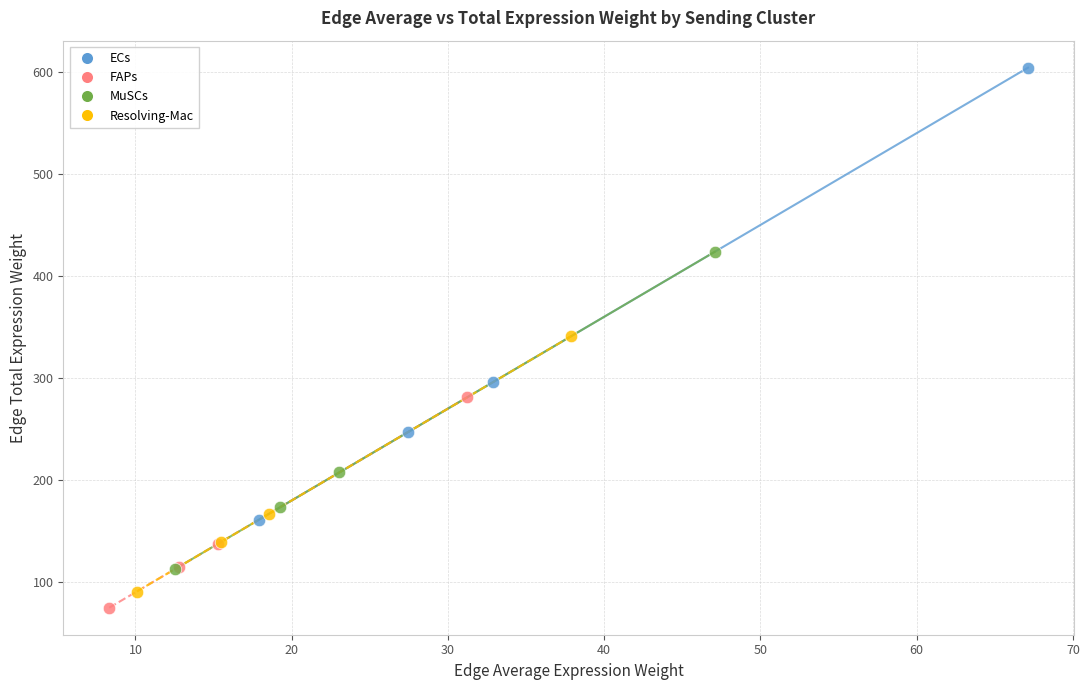

Which series contains the highest Y value?

ECs